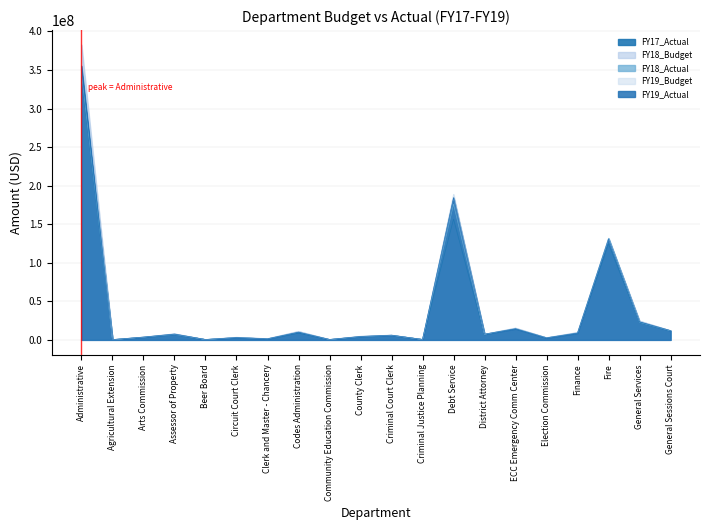

How many intersections are there between FY18_Actual and FY17_Actual?

2